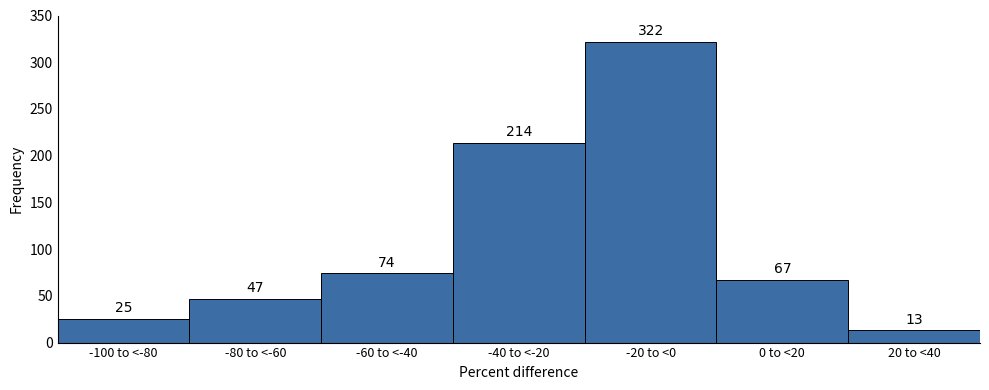

Reading left to right, list all the values displayed in this chart.

-100 to <-80=25	-80 to <-60=47	-60 to <-40=74	-40 to <-20=214	-20 to <0=322	0 to <20=67	20 to <40=13